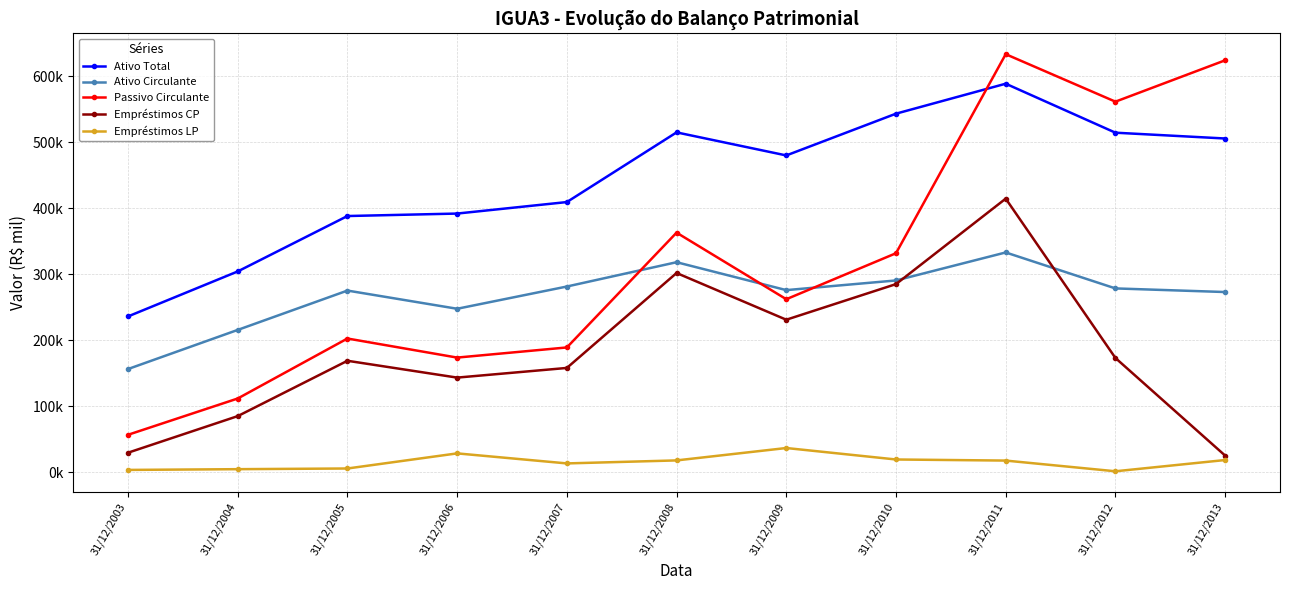

Which series has the widest spread of values?

Passivo Circulante